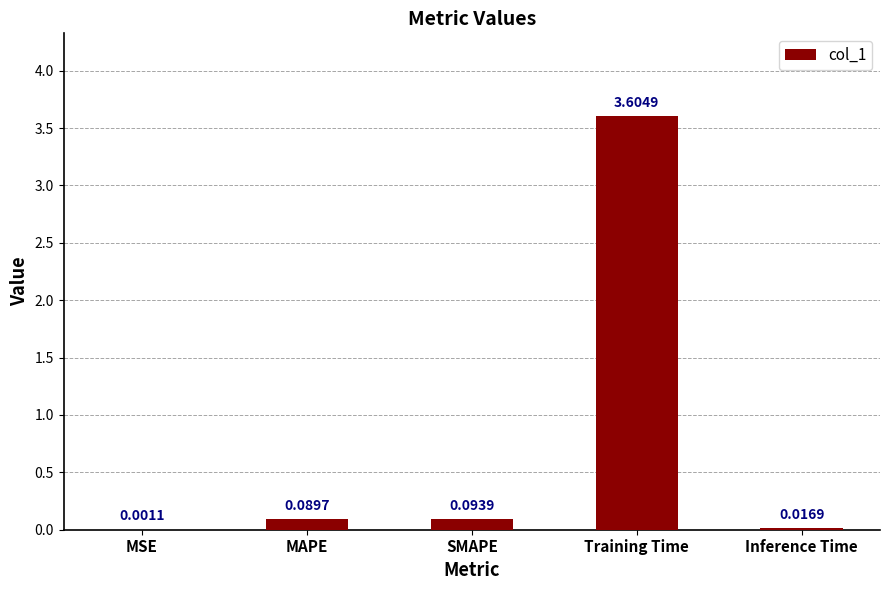

What is the sum of all values?

3.8